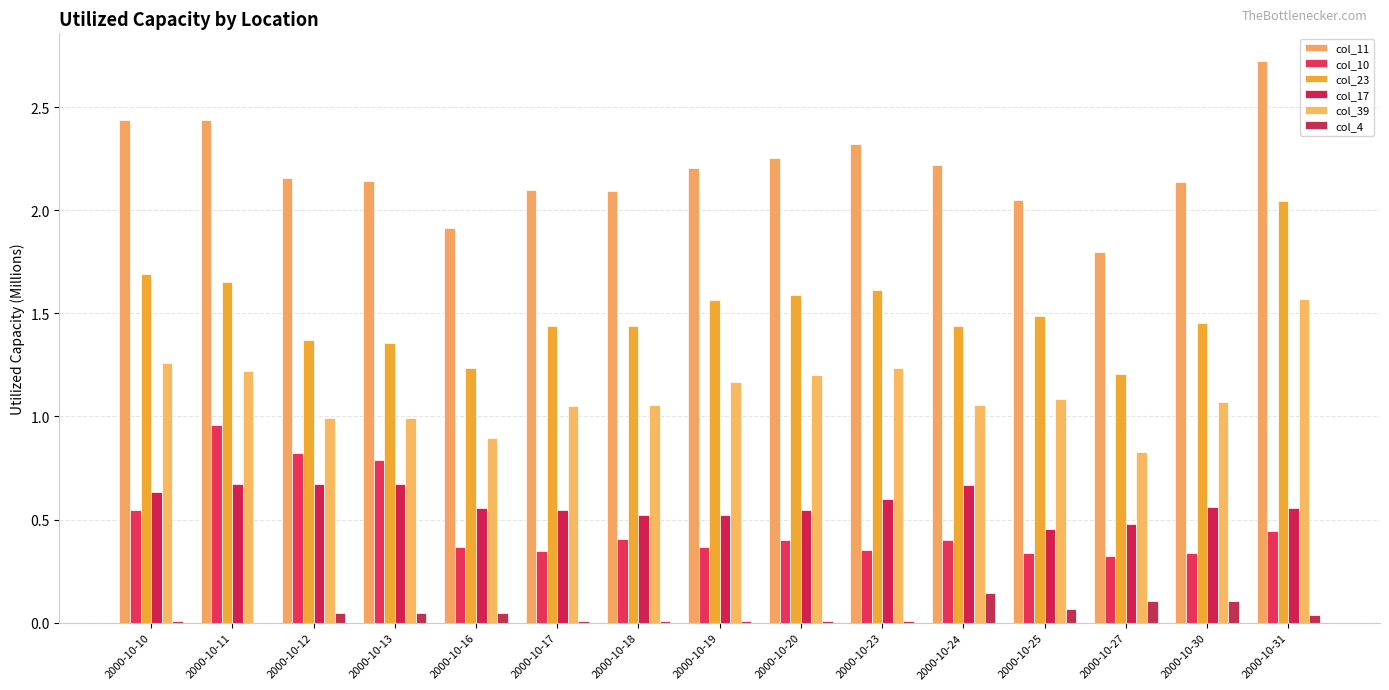

Are the bars grouped side by side (vs. stacked)?

Yes